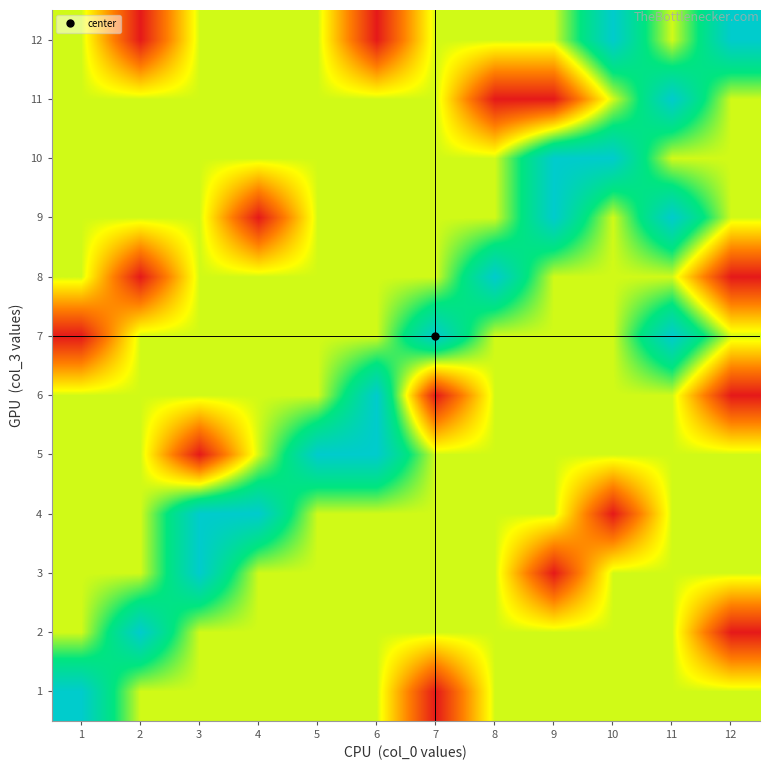

What is the total value across all series at 3?

6.9